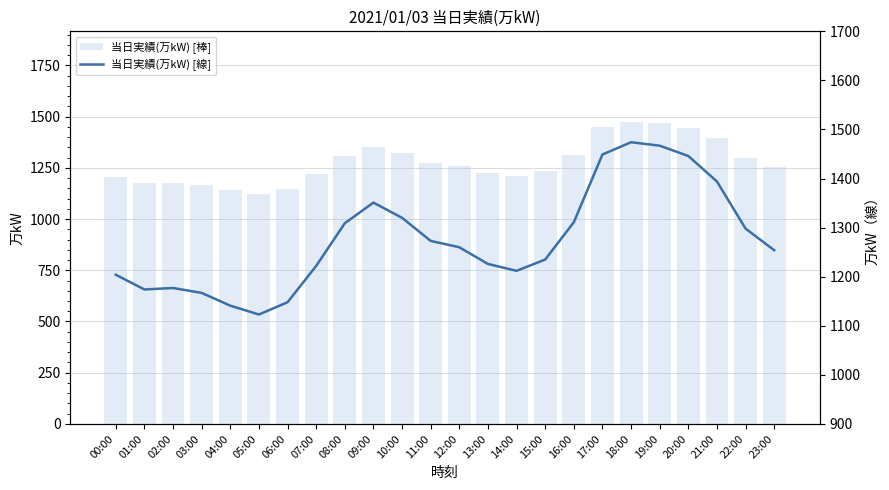

What is the sum of all 当日実績(万kW) [棒] values?

30635